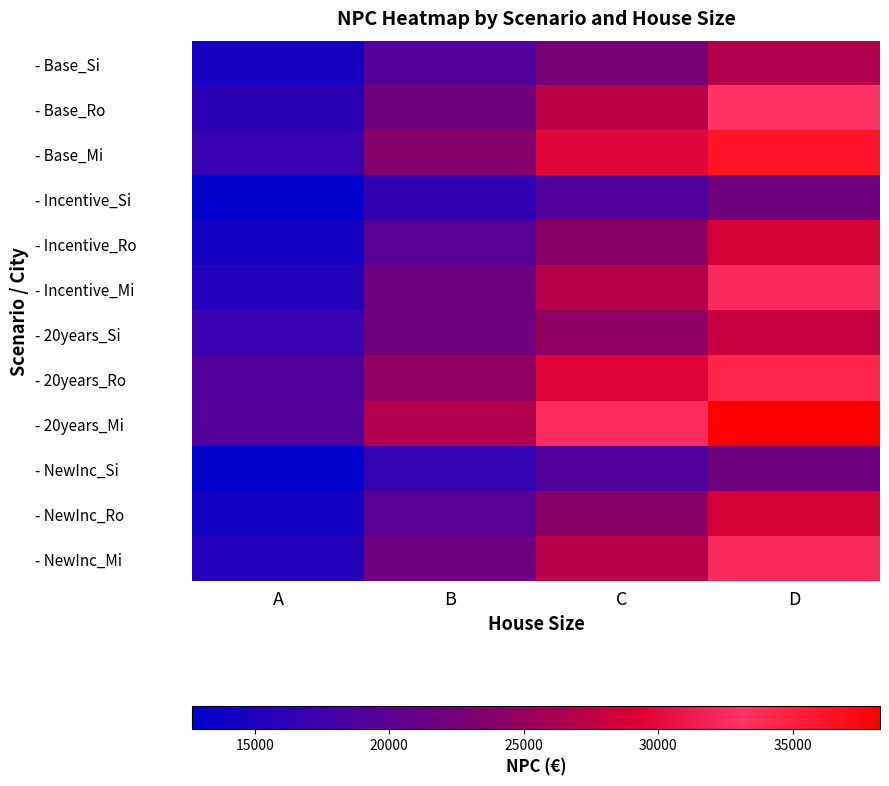

Reading right to left, what are all the values shown in this chart?

- Base_Si: D=26733.7	C=22586.7	B=19336.9	A=14552.6
- Base_Ro: D=33129.6	C=27317.4	B=22127.9	A=15928.0
- Base_Mi: D=36244.8	C=29831.4	B=23865.2	A=16781.2
- Incentive_Si: D=22057.6	C=19226.8	B=16465.4	A=12717.3
- Incentive_Ro: D=28756.1	C=24130.1	B=19583.4	A=14231.2
- Incentive_Mi: D=32409.3	C=27036.9	B=21695.6	A=15434.9
- 20years_Si: D=27891.2	C=24644.7	B=21883.3	A=16987.6
- 20years_Ro: D=34589.7	C=29548.0	B=24585.4	A=19233.3
- 20years_Mi: D=38243.0	C=32454.8	B=26697.7	A=19289.3
- NewInc_Si: D=22057.6	C=19262.5	B=16608.8	A=12677.9
- NewInc_Ro: D=28756.1	C=24130.1	B=19583.4	A=14231.2
- NewInc_Mi: D=32409.3	C=27036.9	B=21695.6	A=15434.9